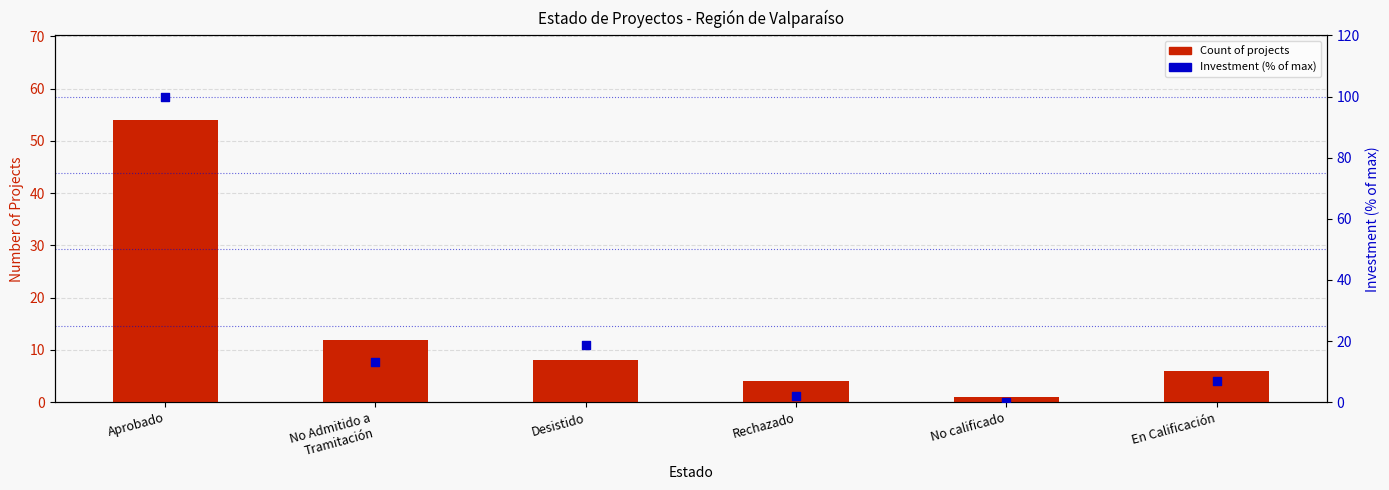

Which series reaches the minimum Y coordinate?

Investment (% of max)